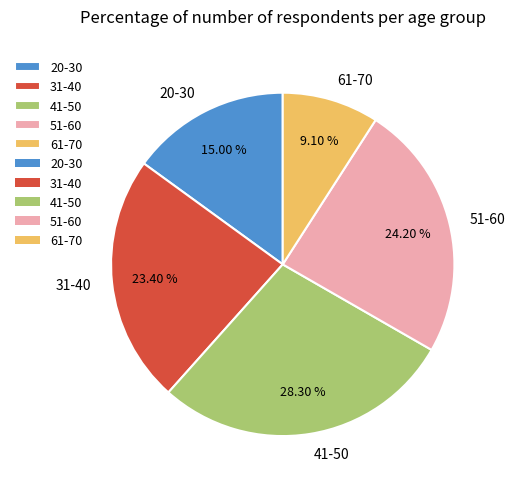

To the nearest percent, what portion does 41-50 represent?

28%